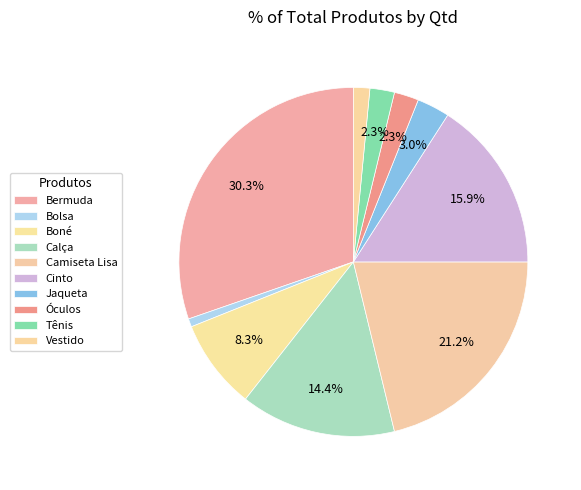

What percentage is the Bolsa slice, to the nearest percent?

1%